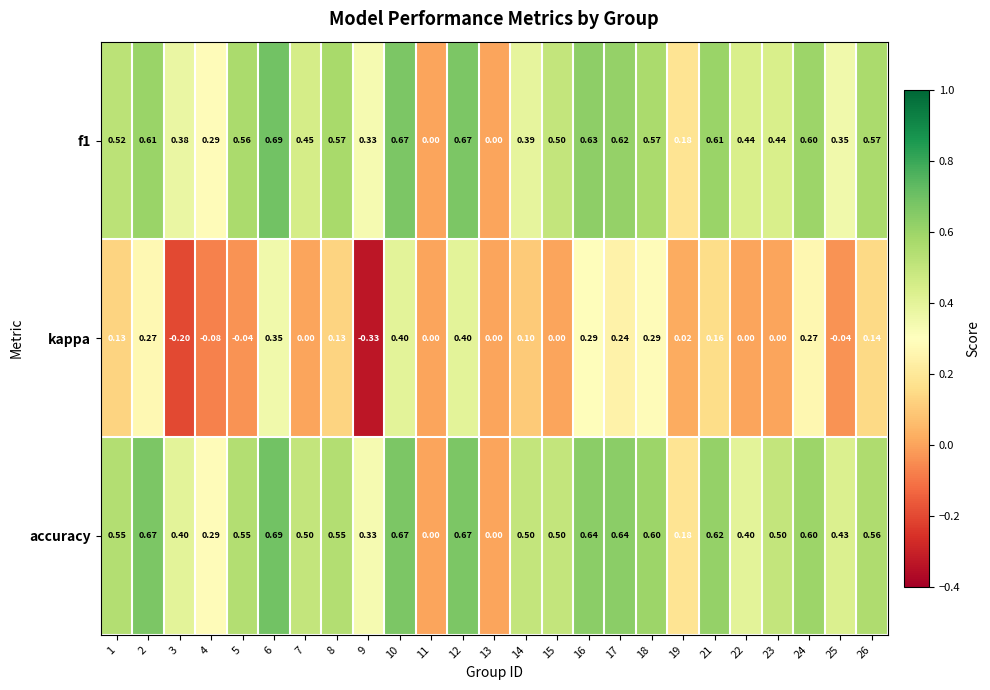

Which series has the widest spread of values?

kappa